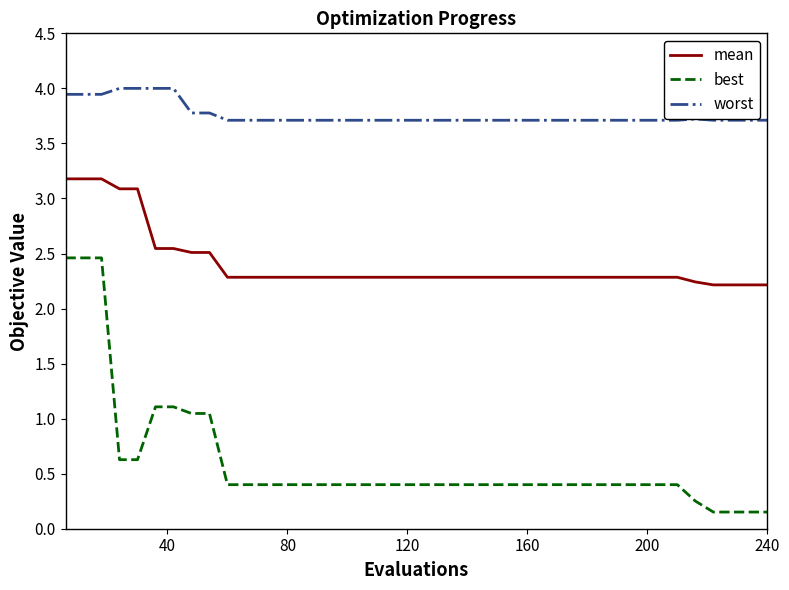

Which series has the largest range (max minus min)?

best